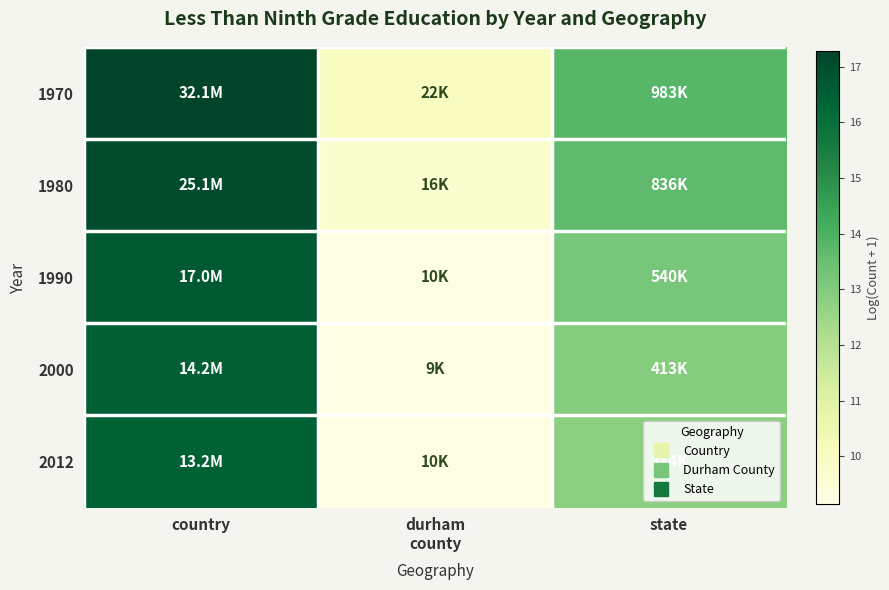

Reading left to right, list all the values displayed in this chart.

1970: country=17.3	durham
county=10.0	state=13.8
1980: country=17.0	durham
county=9.7	state=13.6
1990: country=16.7	durham
county=9.2	state=13.2
2000: country=16.5	durham
county=9.1	state=12.9
2012: country=16.4	durham
county=9.2	state=12.8